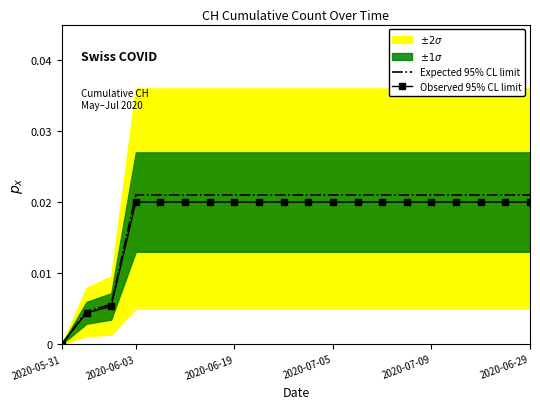

Rank the series by their average value, from highest to lowest.

Expected 95% CL limit, Observed 95% CL limit